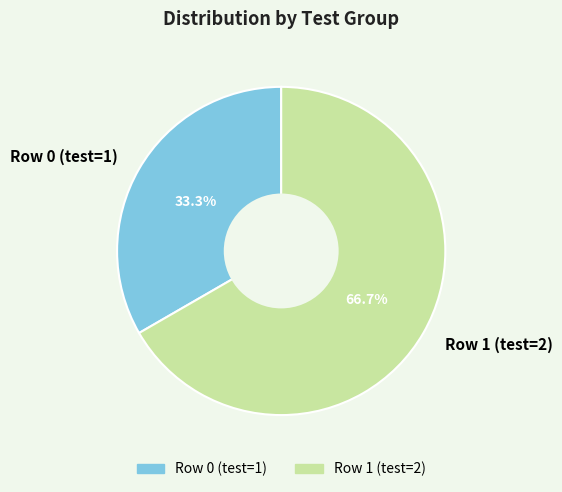

The Row 0 (test=1) slice represents 33% of the pie. True or false?

True